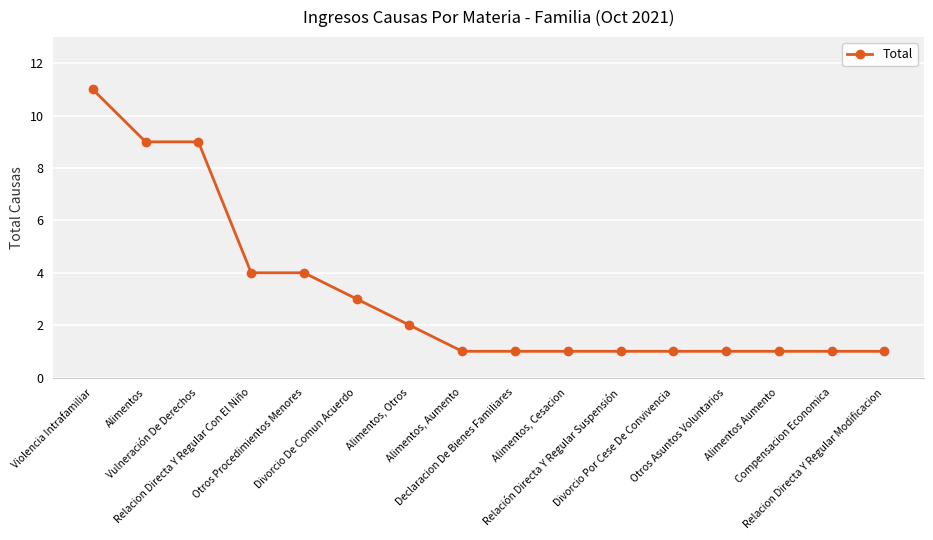

What is the label of the 5th point from the left?

Otros Procedimientos Menores